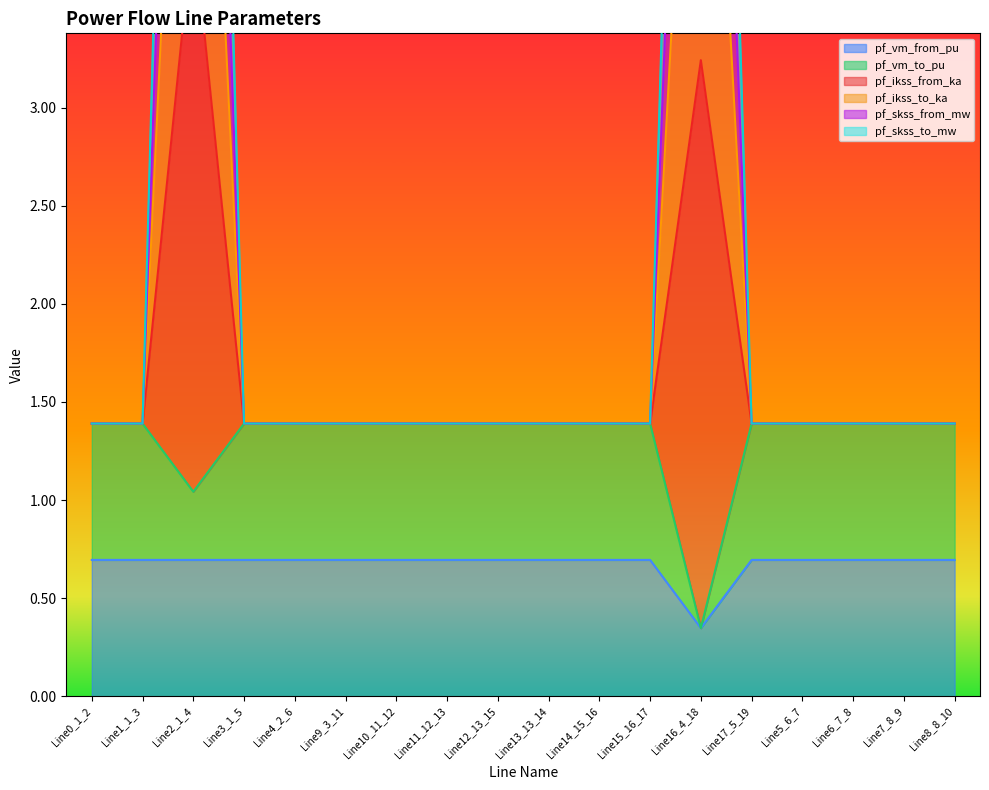

What is the difference between the maximum and minimum values in the pf_skss_from_mw series?

5.4